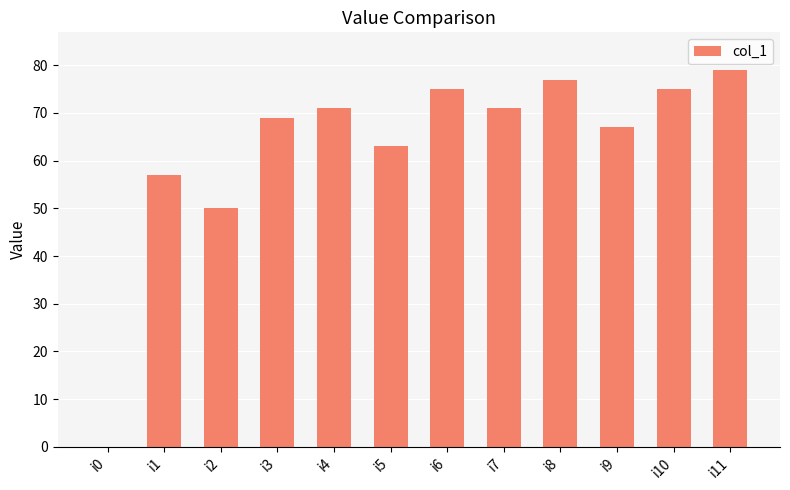

What is the greatest value displayed?

79